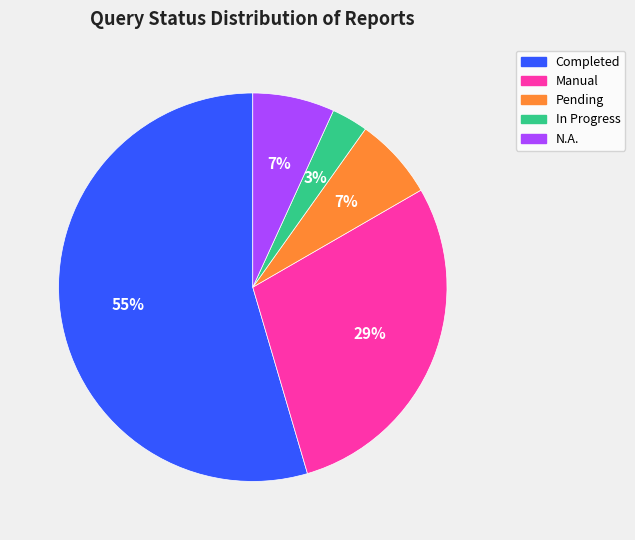

To the nearest percent, what portion does Manual represent?

29%